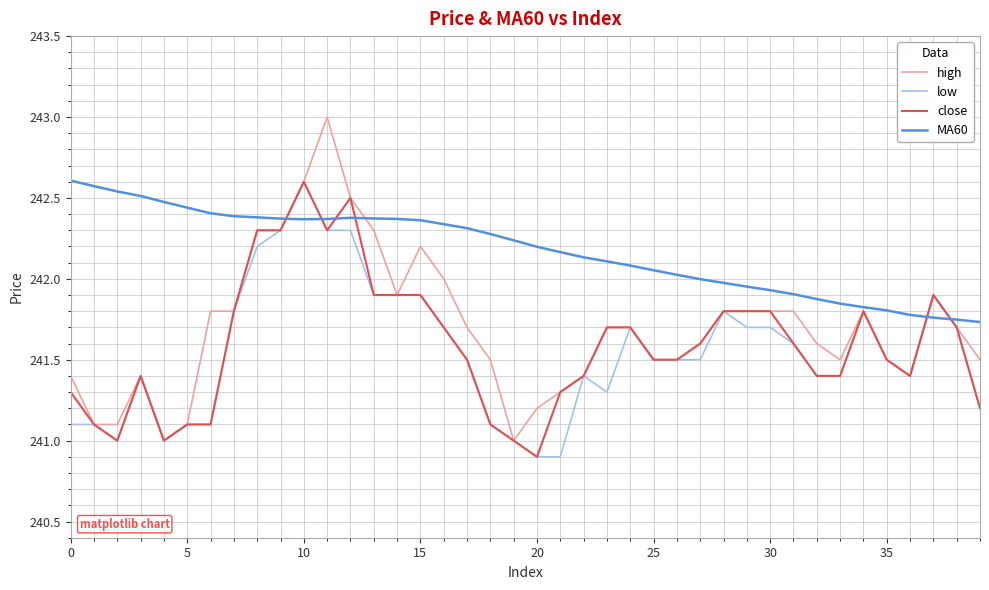

What is the minimum value shown in the chart?

240.9